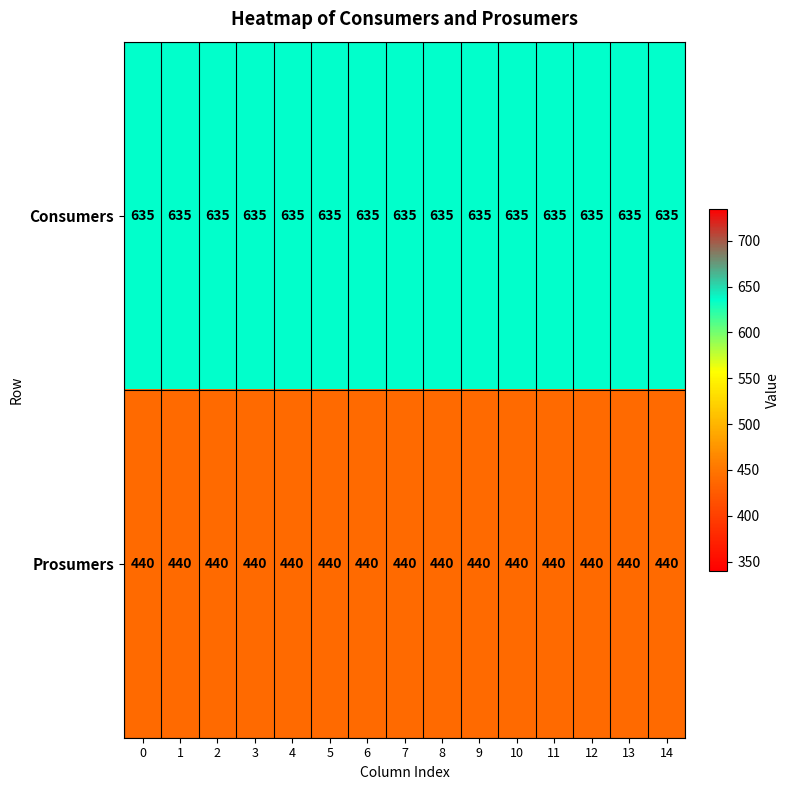

What is the average value of the Consumers series?

635